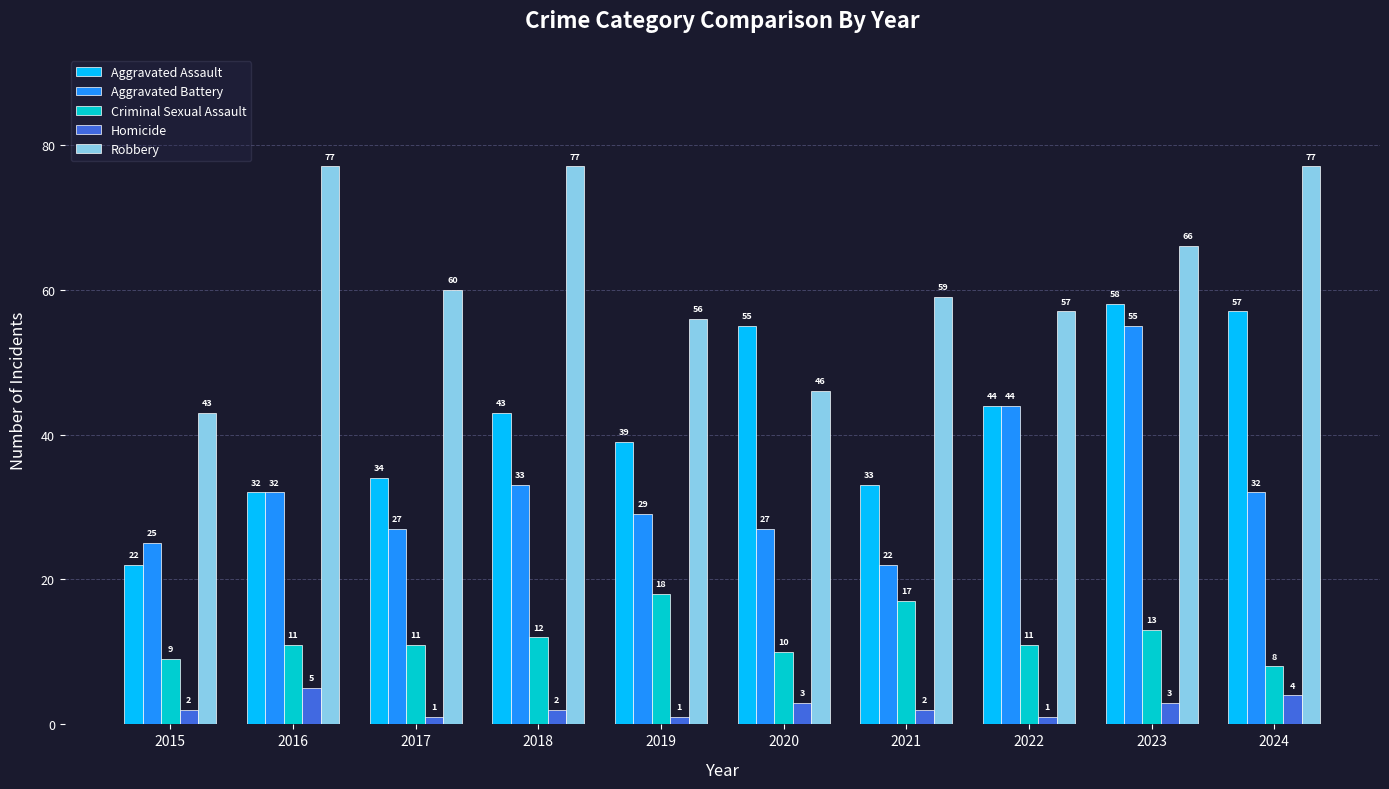

At how many categories does at least one series exceed 37?

10